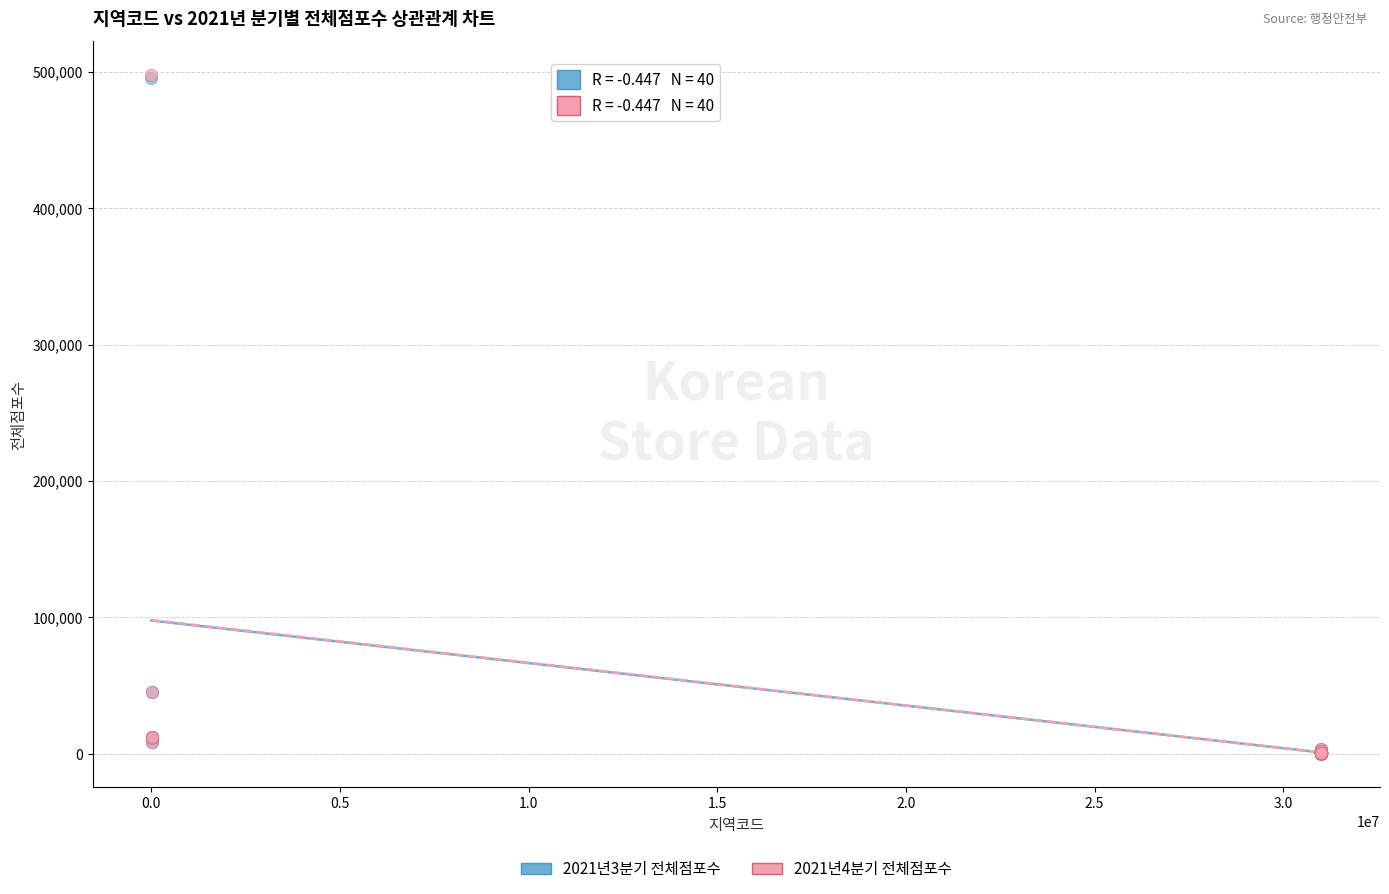

Which series has the largest Y range (max minus min)?

2021년4분기 전체점포수